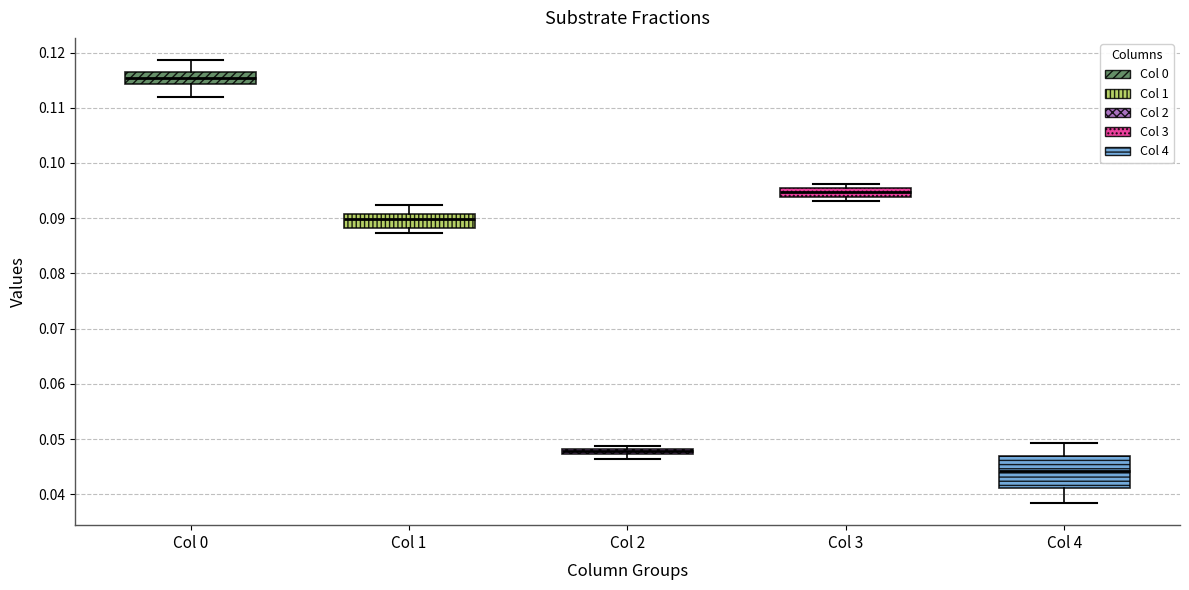

Where is the upper edge of the box for Col 4 on the y-axis? The values are not printed on the chart, so give them approximately, as read against the axis.

0.047